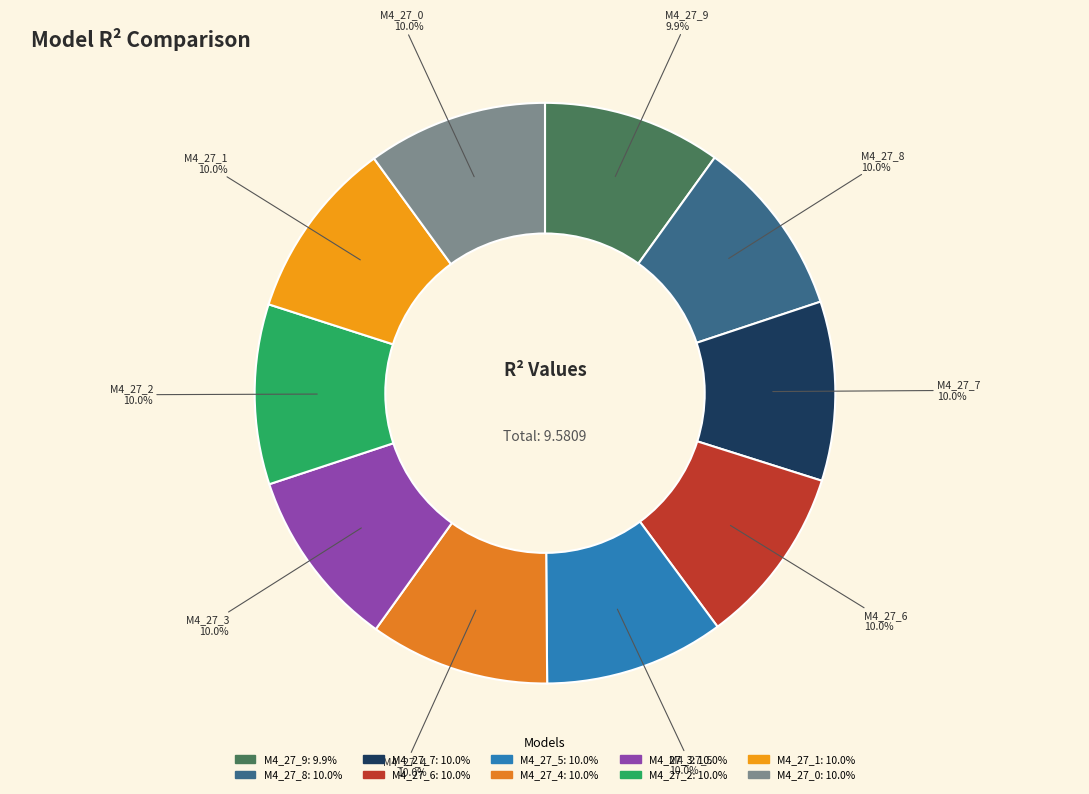

Count the number of slices in the pie.

10